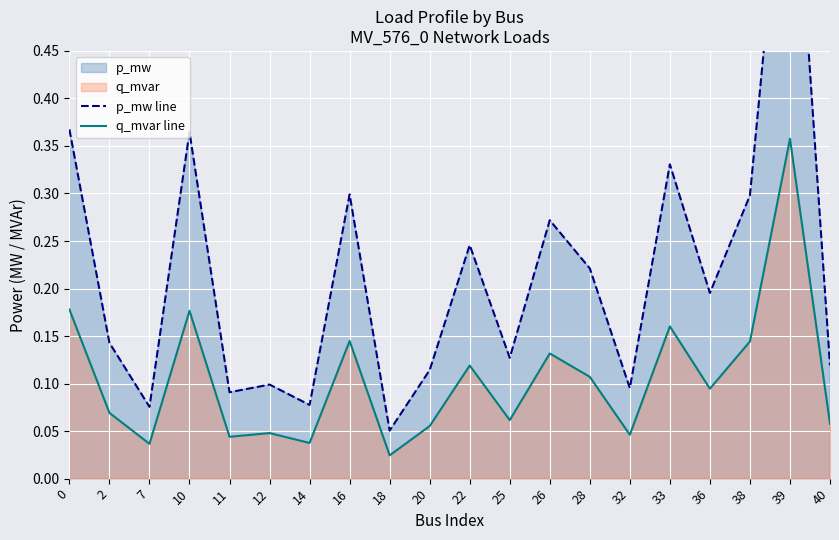

At which label is p_mw line closest to 0?

18